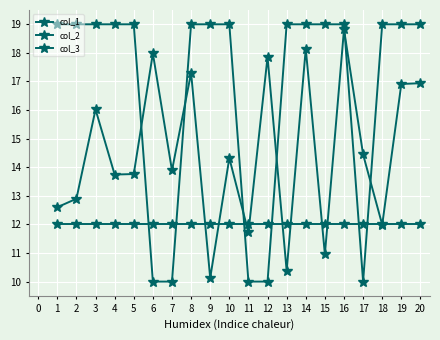

How many lines are shown in the chart?

3